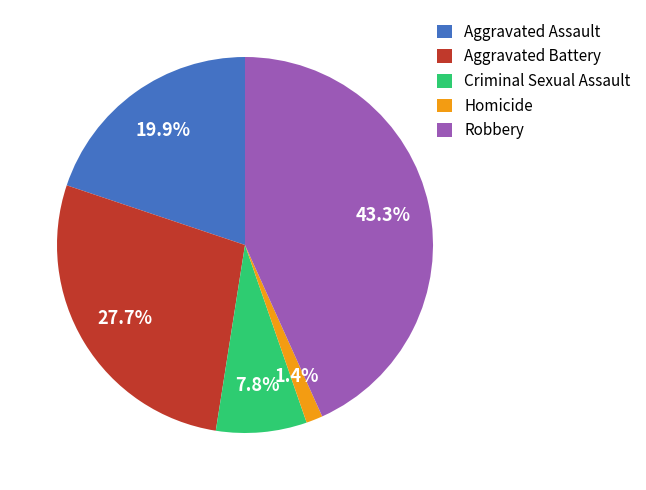

True or false: Robbery accounts for 55% of the total.

False